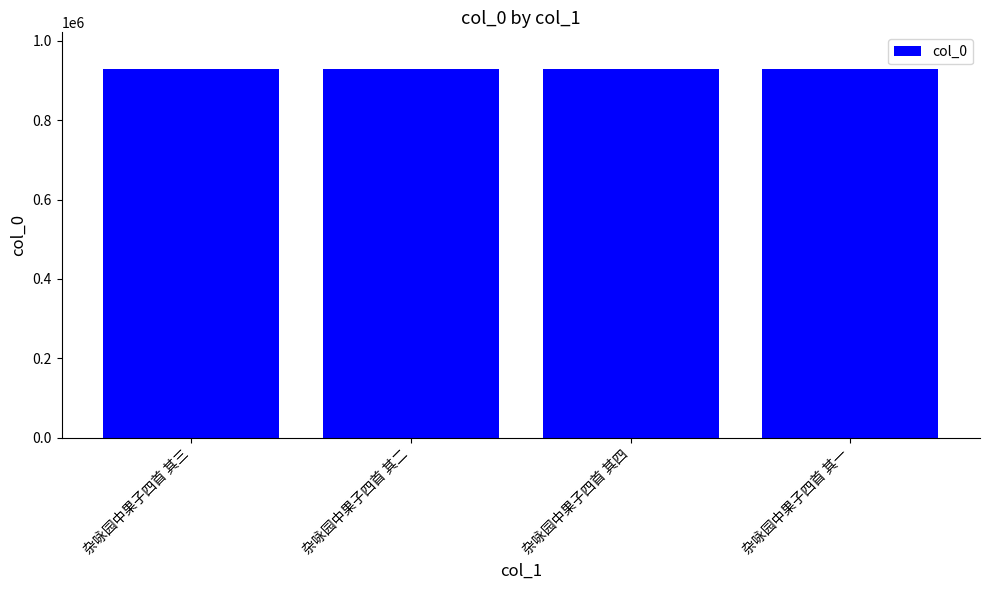

What is the value of the 2nd bar from the left?

928752